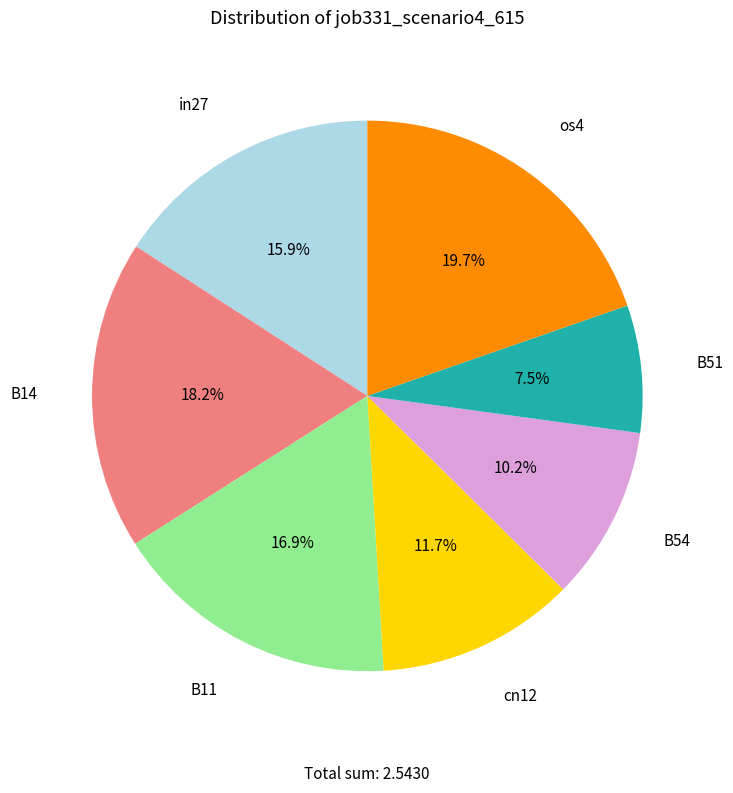

Is there a majority slice in this chart?

No